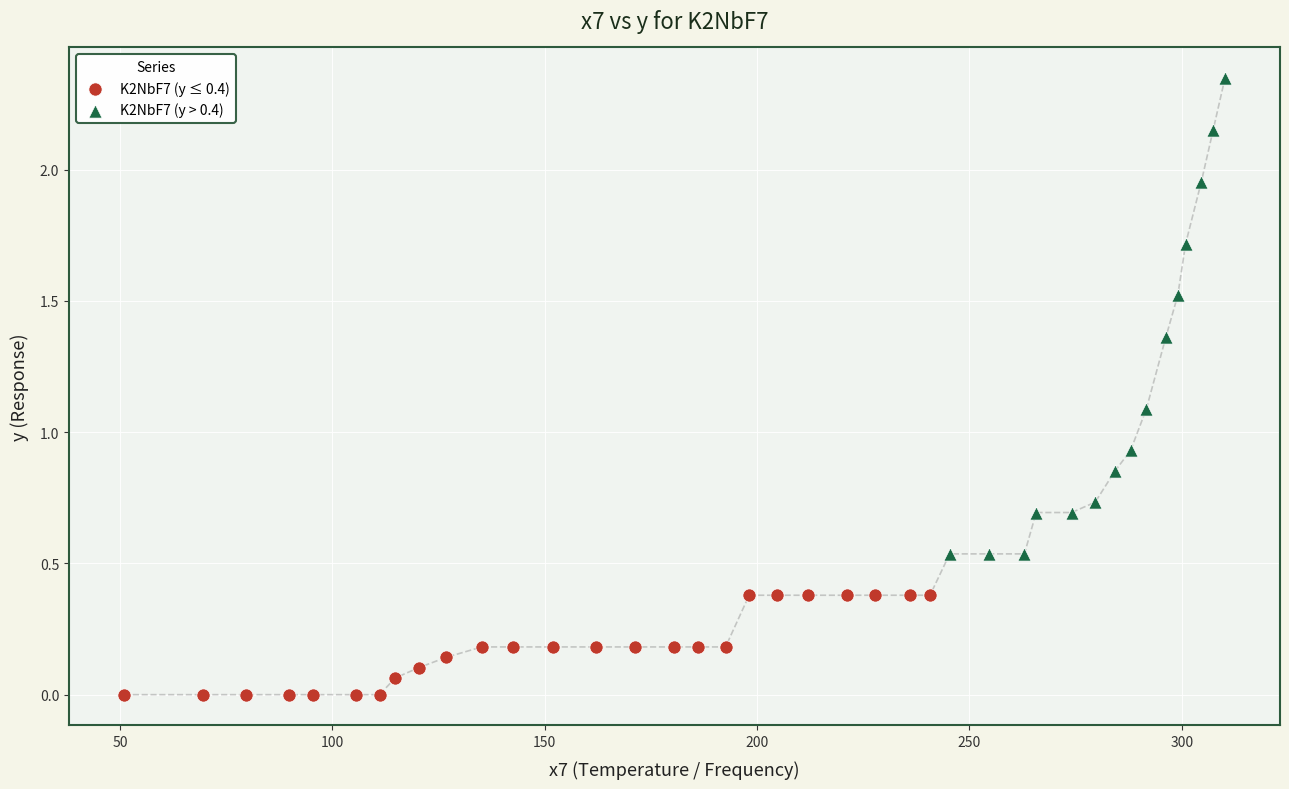

Which series reaches the maximum Y coordinate?

K2NbF7 (y > 0.4)